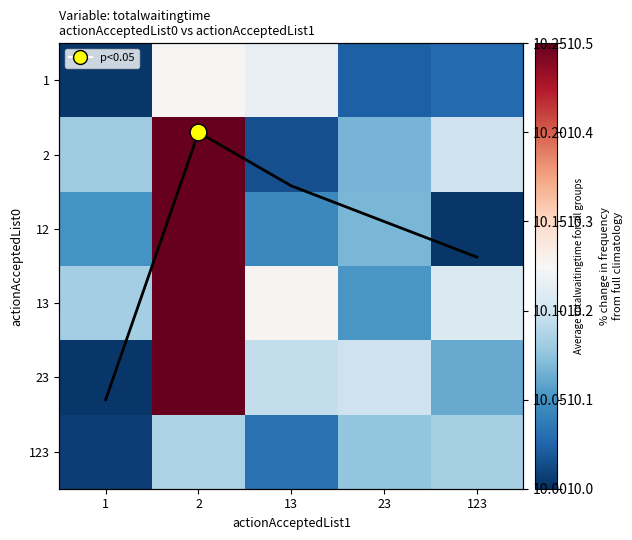

What is the difference between the maximum and second lowest values in the 123 series?

0.1